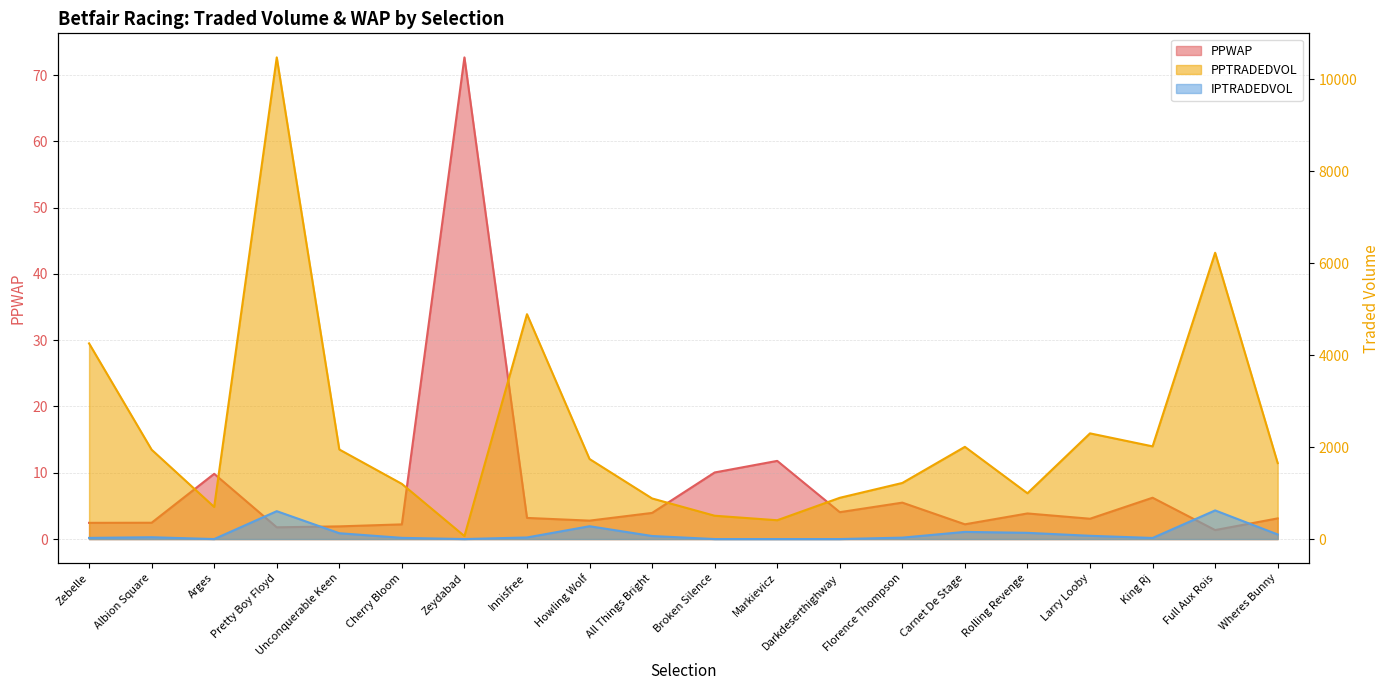

At which label does IPTRADEDVOL first exceed 39?

Albion Square